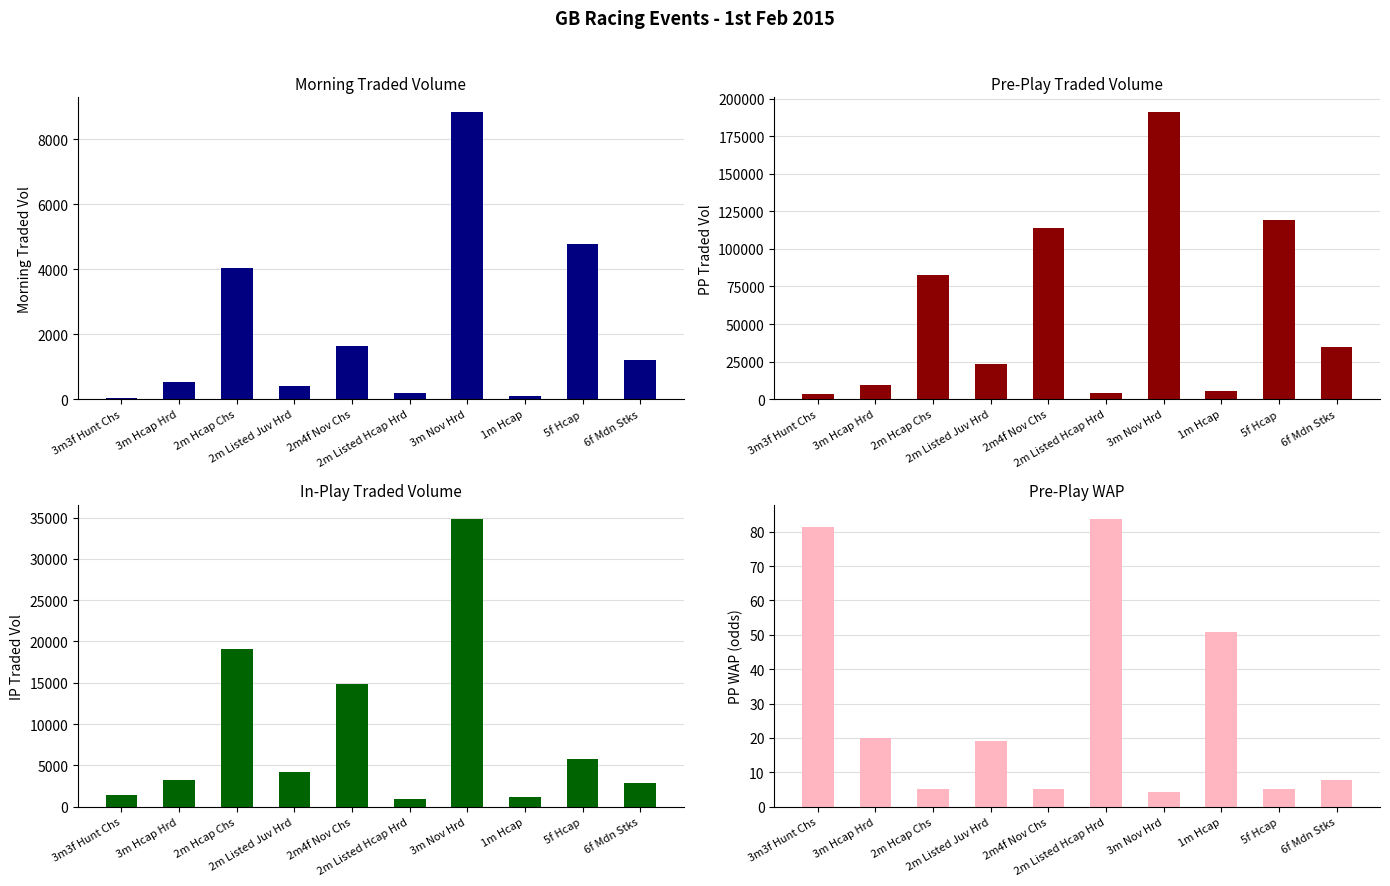

What is the difference between the highest and lowest values at 6f Mdn Stks?

35031.2